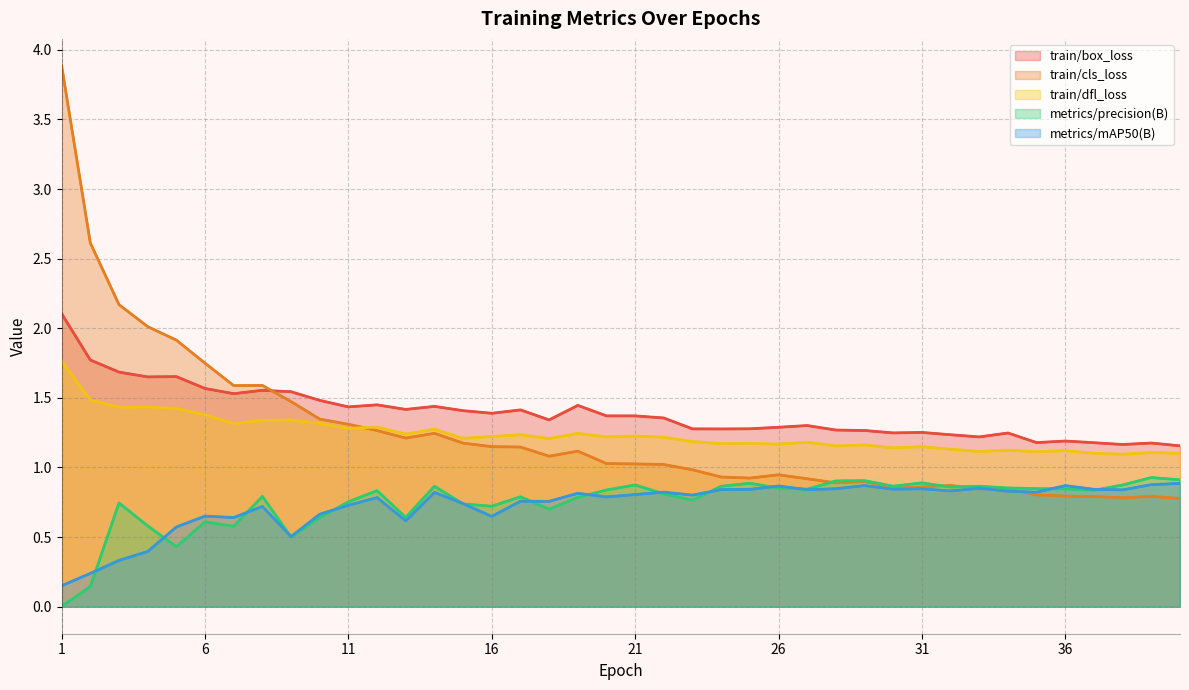

True or false: train/box_loss has more than 2 points higher than both neighbors.

True